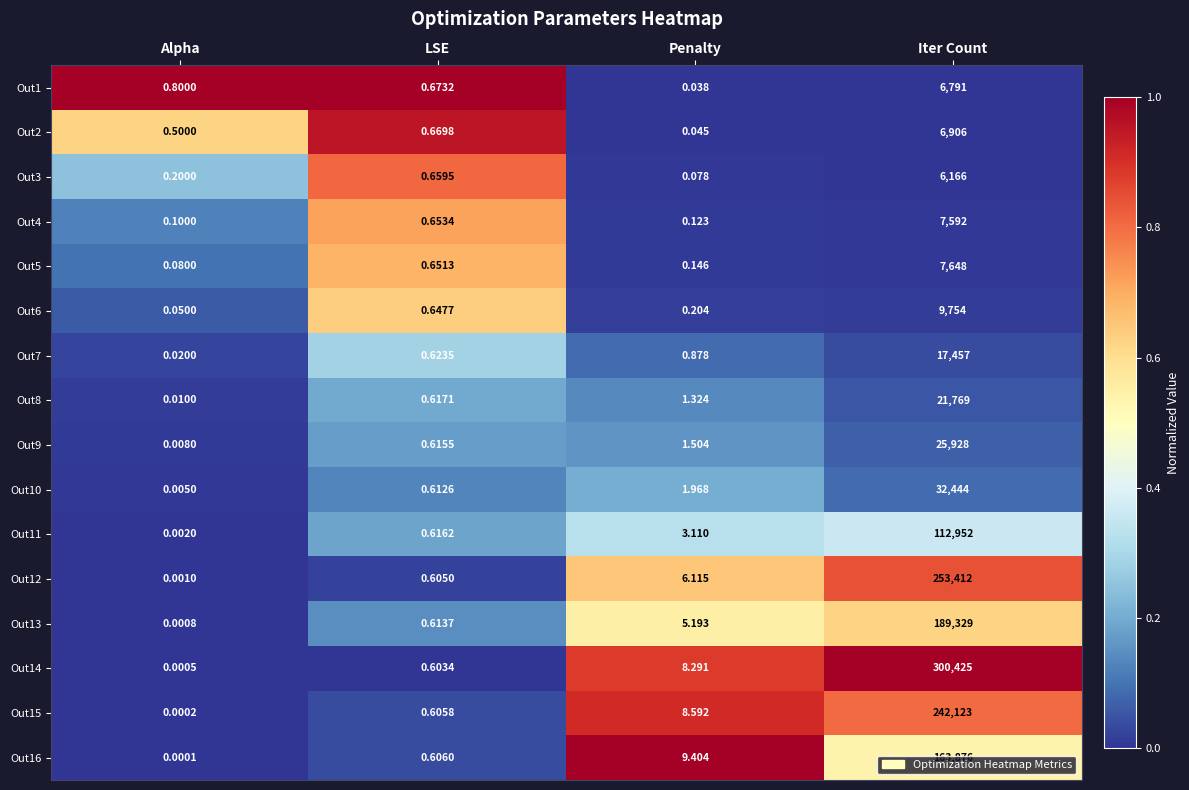

Which label corresponds to the smallest value in the chart?

Alpha